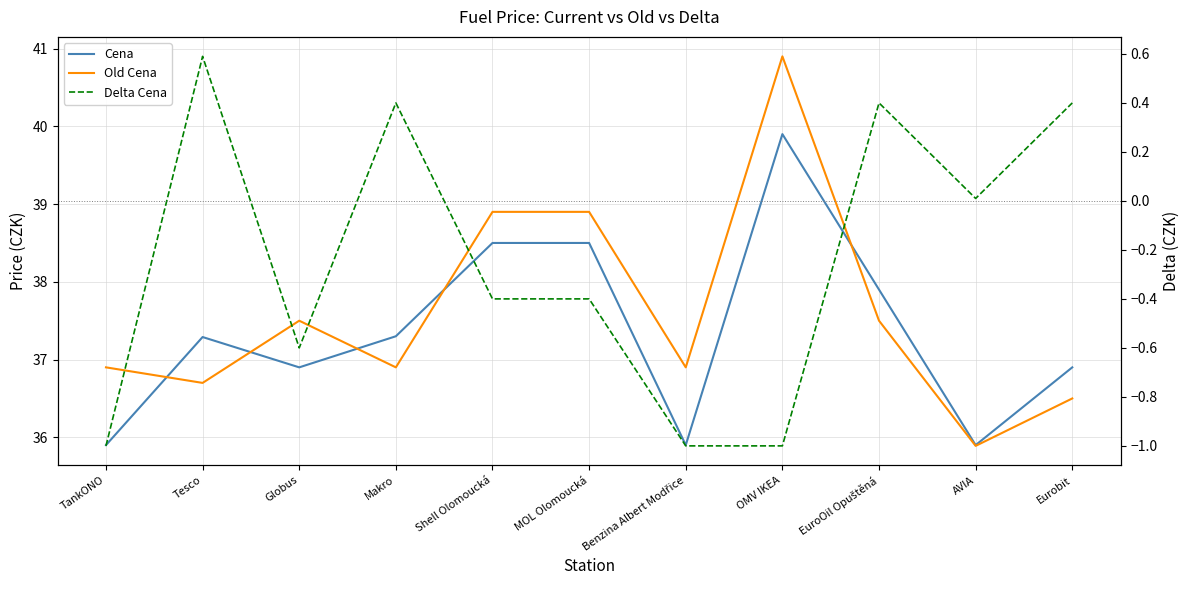

Reading left to right, what are all the values shown in this chart?

Cena: TankONO=35.9	Tesco=37.3	Globus=36.9	Makro=37.3	Shell Olomoucká=38.5	MOL Olomoucká=38.5	Benzina Albert Modřice=35.9	OMV IKEA=39.9	EuroOil Opuštěná=37.9	AVIA=35.9	Eurobit=36.9
Old Cena: TankONO=36.9	Tesco=36.7	Globus=37.5	Makro=36.9	Shell Olomoucká=38.9	MOL Olomoucká=38.9	Benzina Albert Modřice=36.9	OMV IKEA=40.9	EuroOil Opuštěná=37.5	AVIA=35.9	Eurobit=36.5
Delta Cena: TankONO=-1.0	Tesco=0.6	Globus=-0.6	Makro=0.4	Shell Olomoucká=-0.4	MOL Olomoucká=-0.4	Benzina Albert Modřice=-1.0	OMV IKEA=-1.0	EuroOil Opuštěná=0.4	AVIA=0.0	Eurobit=0.4